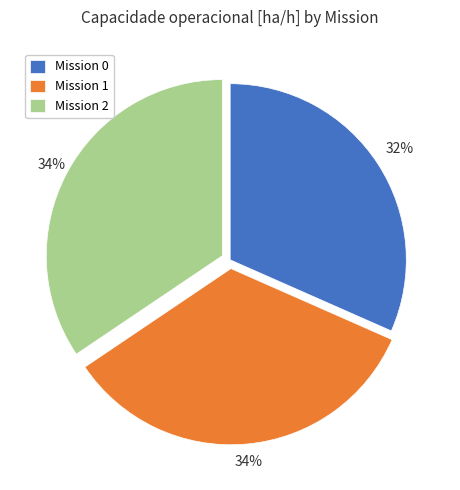

Approximately how many times larger is the value at Mission 2 compared to Mission 0?

1.1